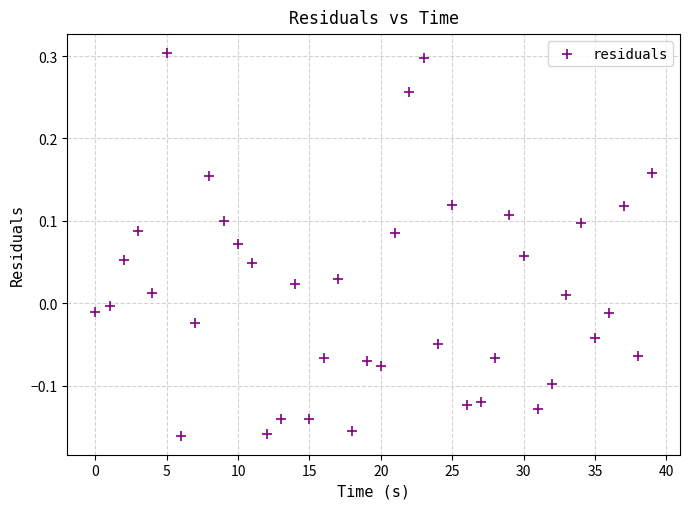

What is the range of Y values (max minus min)?

0.5